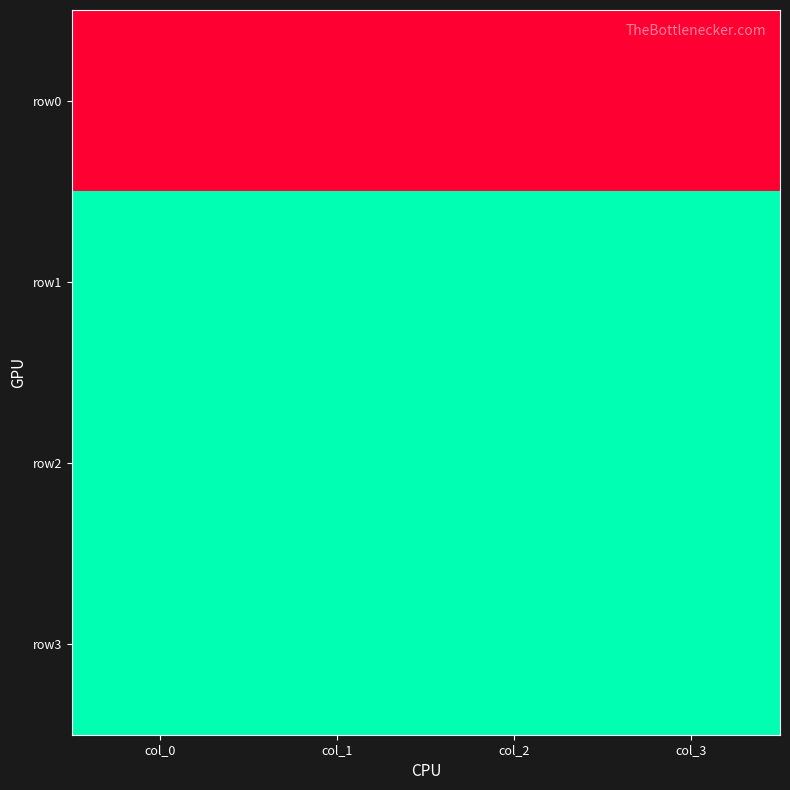

Rank the series at col_2 from highest to lowest value.

row1, row2, row3, row0